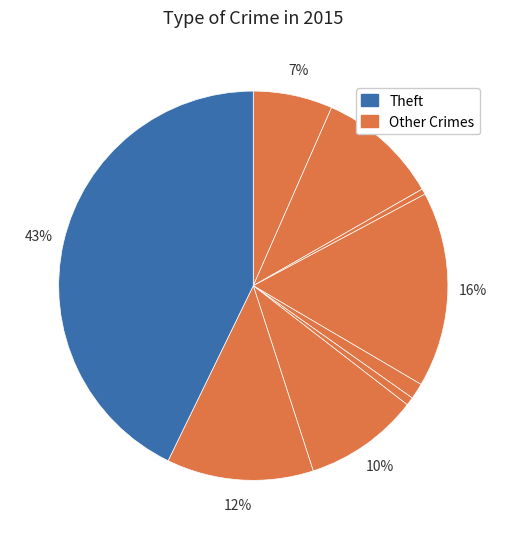

To the nearest percent, what is the difference between the largest and smallest slice percentages?

42%